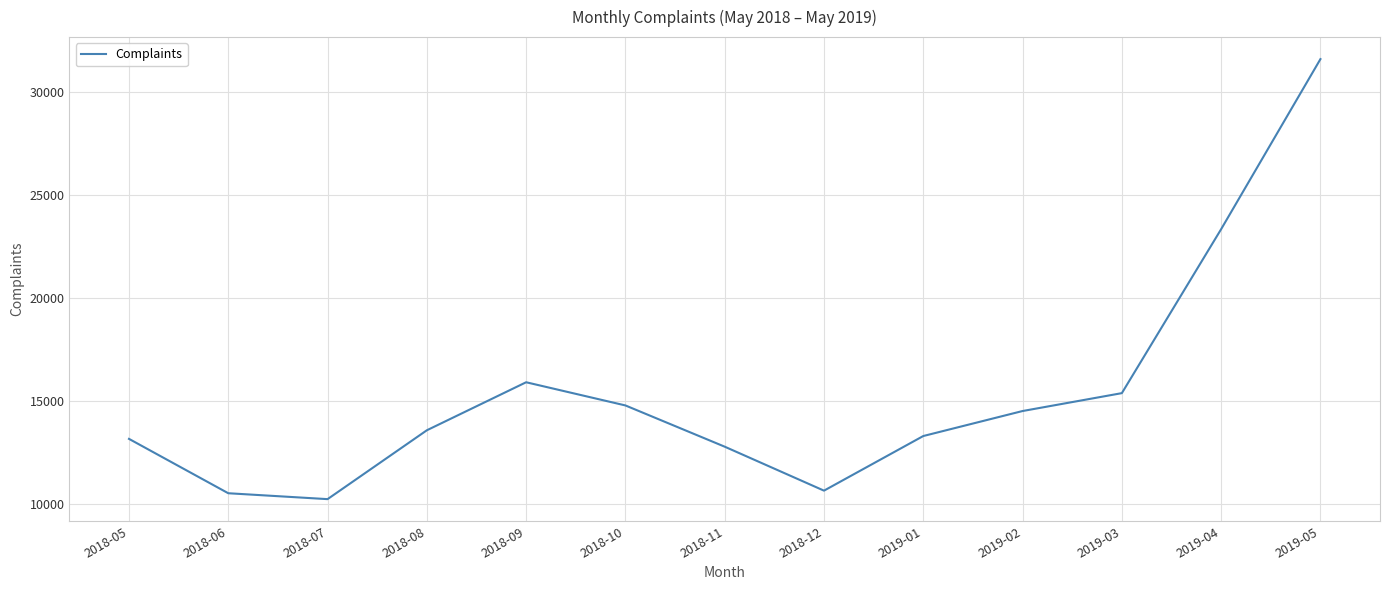

How many values are below 13583?

6